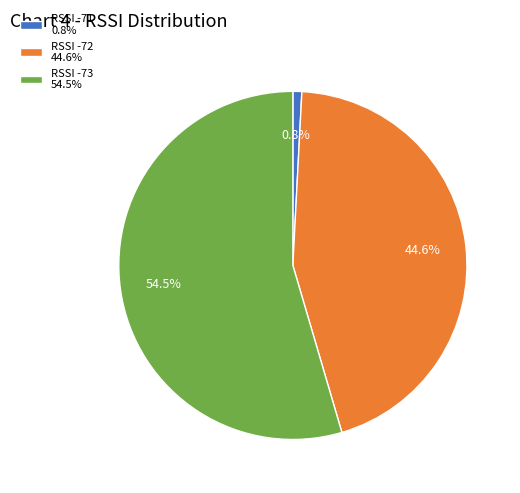

Between RSSI -73 54.5% and RSSI -72 44.6%, which is larger?

RSSI -73 54.5%